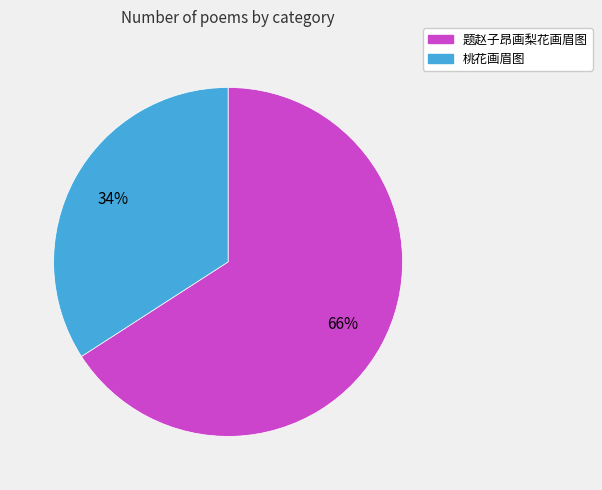

Do 题赵子昂画梨花画眉图 and 桃花画眉图 together represent more than half of the pie?

Yes